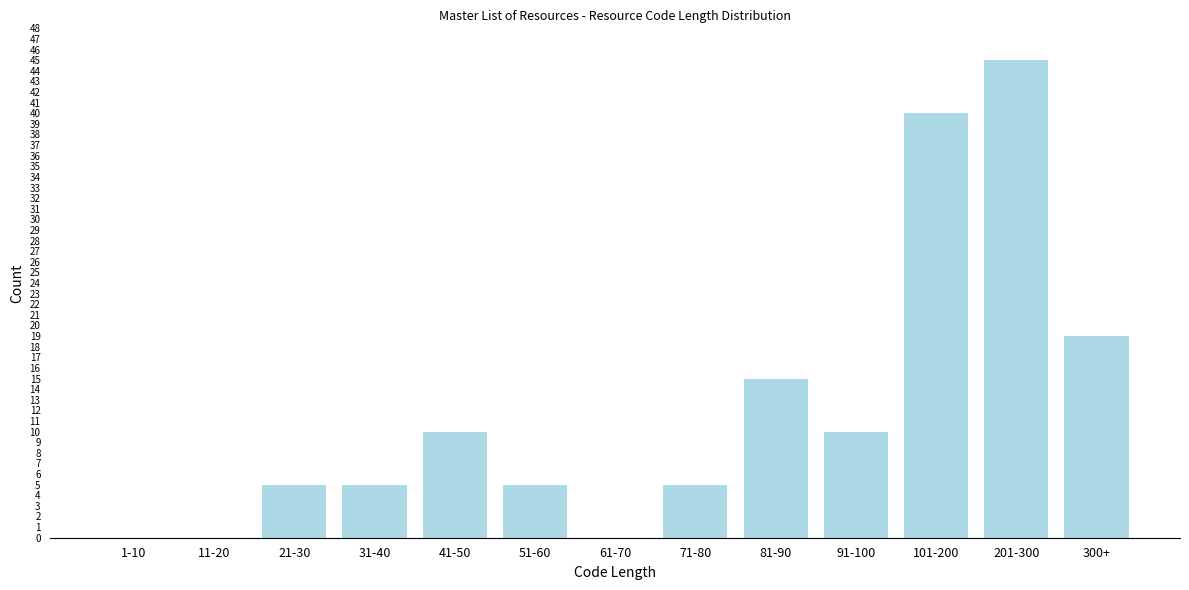

Reading left to right, what are all the values shown in this chart?

1-10=0	11-20=0	21-30=5	31-40=5	41-50=10	51-60=5	61-70=0	71-80=5	81-90=15	91-100=10	101-200=40	201-300=45	300+=19